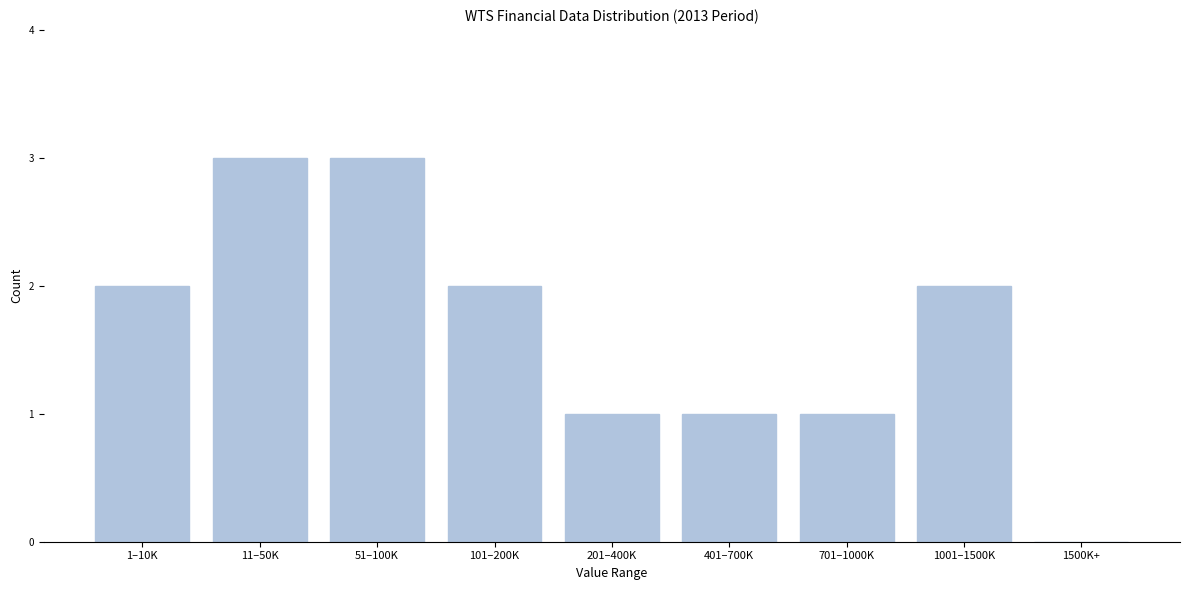

Reading right to left, extract all data points from this chart.

1500K+=0	1001–1500K=2	701–1000K=1	401–700K=1	201–400K=1	101–200K=2	51–100K=3	11–50K=3	1–10K=2